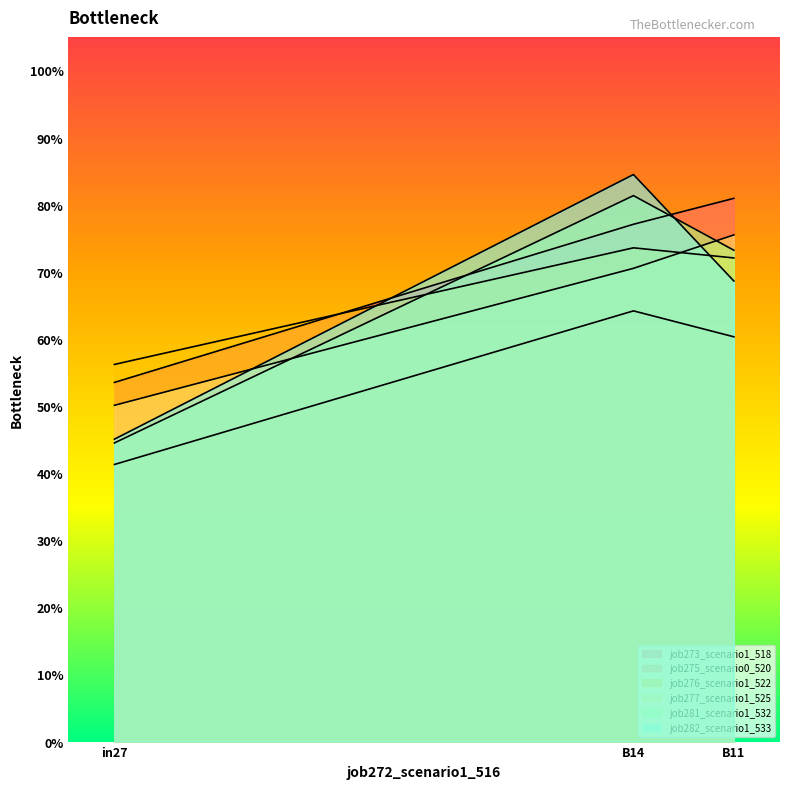

Between in27 and B11, which is larger?

B11